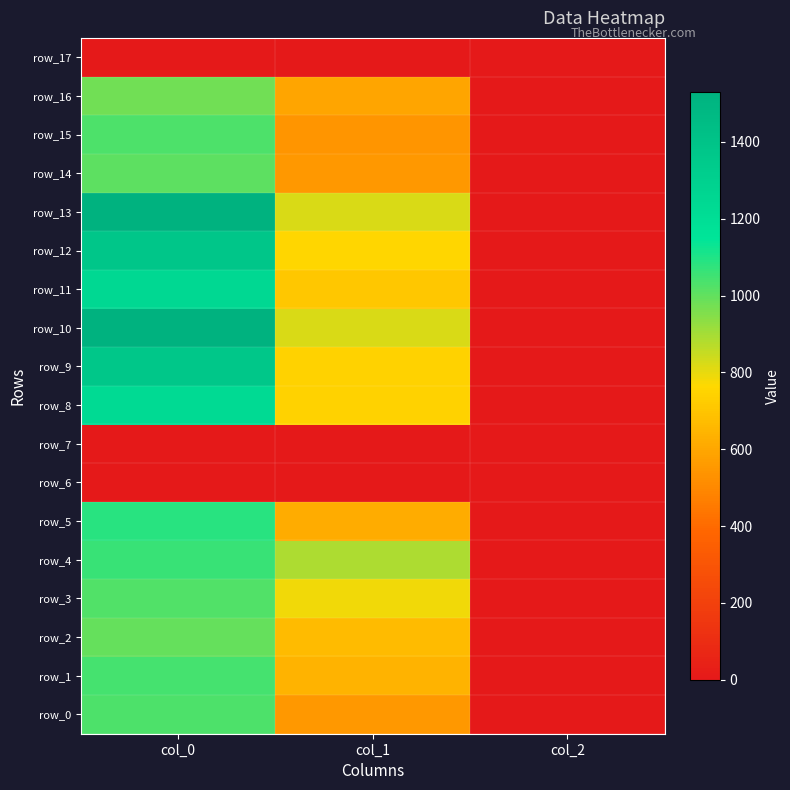

Reading right to left, extract all data points from this chart.

row_0: 2.0	553.5	1033.3
row_1: 2.0	641.2	1040.0
row_2: 2.0	668.2	993.3
row_3: 2.0	783.0	1026.7
row_4: 2.0	887.6	1060.0
row_5: 2.0	617.6	1083.3
row_6: 0.0	0.0	0.0
row_7: 0.0	0.0	0.0
row_8: 2.0	742.5	1226.7
row_9: 2.0	745.9	1370.0
row_10: 2.0	823.5	1530.0
row_11: 2.0	708.8	1240.0
row_12: 2.0	756.0	1376.7
row_13: 2.0	823.5	1530.0
row_14: 2.0	553.5	1010.0
row_15: 2.0	543.4	1033.3
row_16: 2.0	594.0	980.0
row_17: 0.0	0.0	0.0